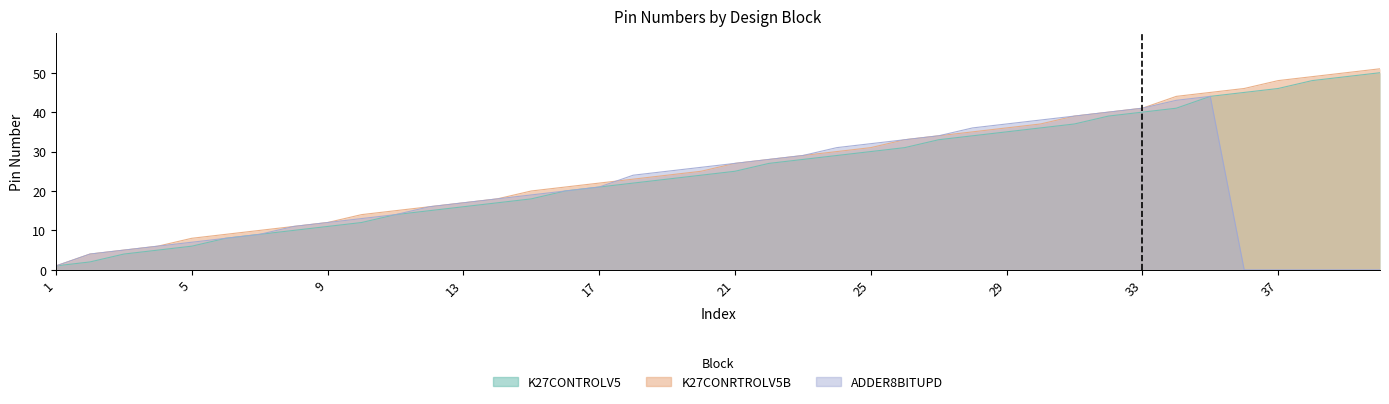

Rank the categories by K27CONRTROLV5B value from highest to lowest.

40, 39, 38, 37, 36, 35, 34, 33, 32, 31, 30, 29, 28, 27, 26, 25, 24, 23, 22, 21, 20, 19, 18, 17, 16, 15, 14, 13, 12, 11, 10, 9, 8, 7, 6, 5, 4, 3, 2, 1